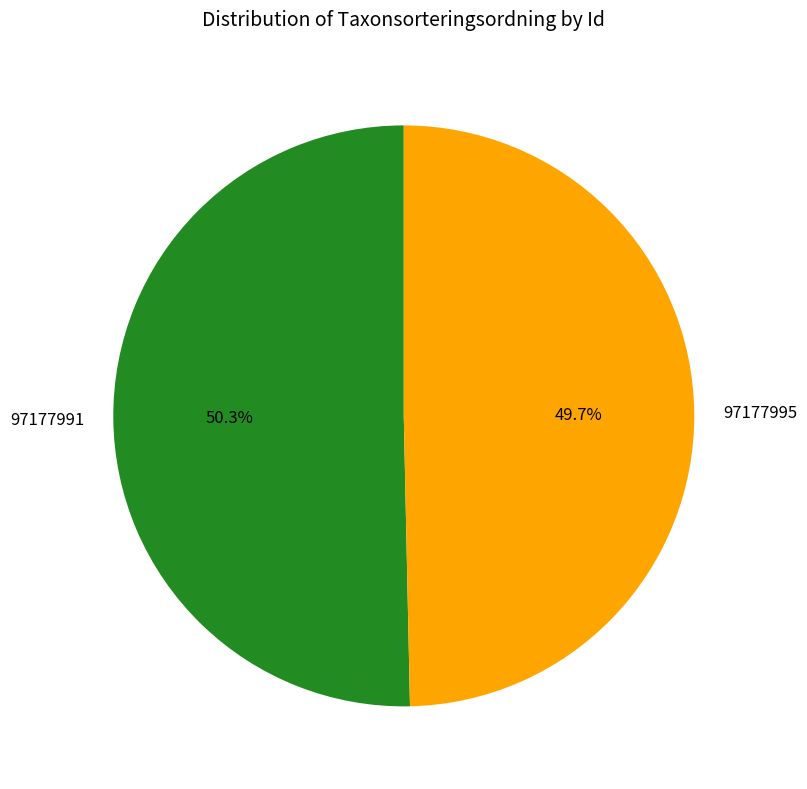

To the nearest percent, what is the difference between the 97177991 and 97177995 slice percentages?

1%